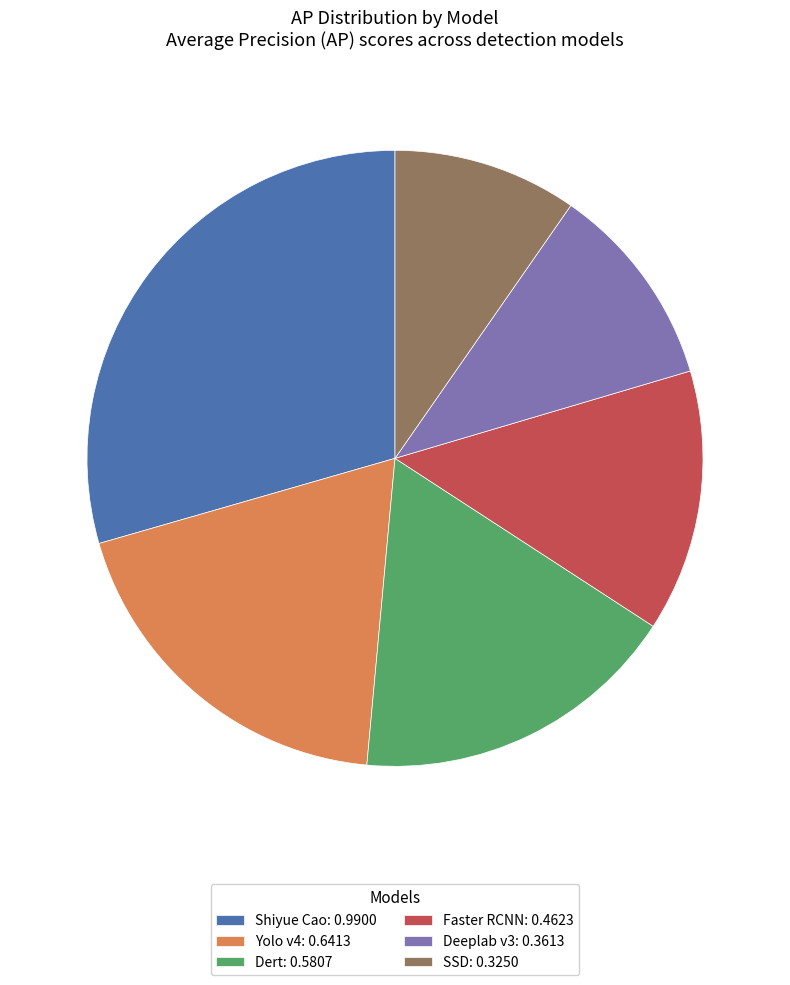

Is it true that Shiyue Cao is 17% of the pie?

False